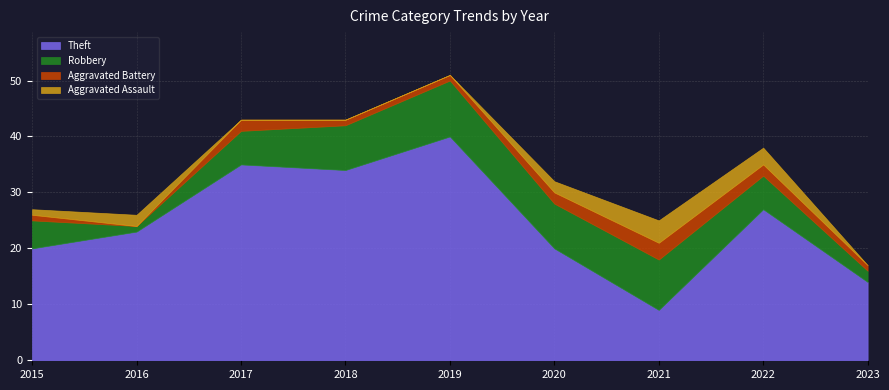

Which series changed the most between 2022 and 2023?

Theft